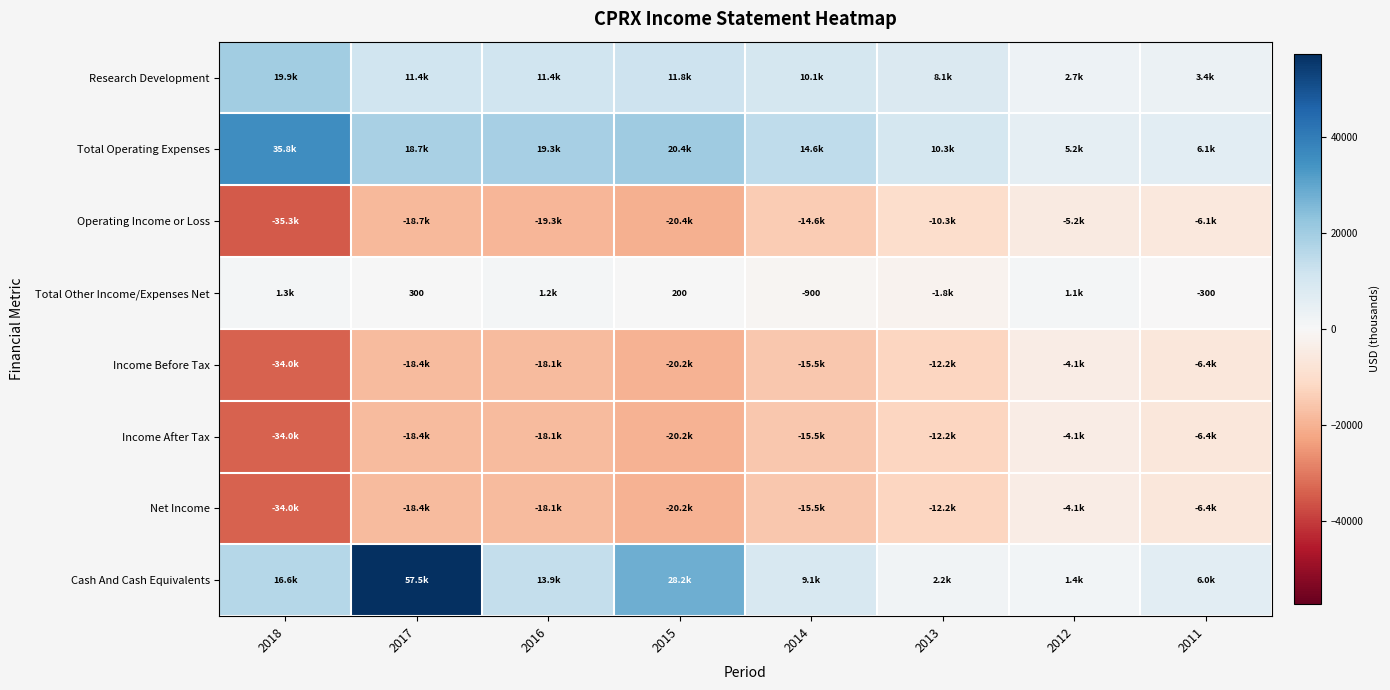

True or false: Total Other Income/Expenses Net has a value of -1390 at 2014.

False